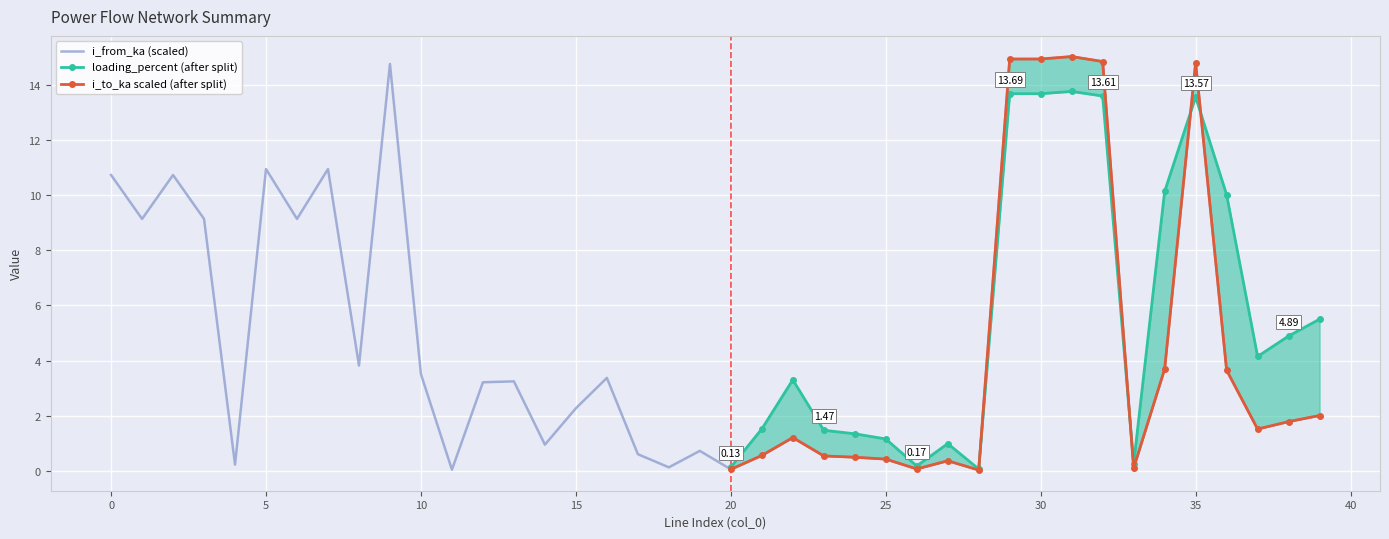

Which series has the largest total across all categories?

loading_percent